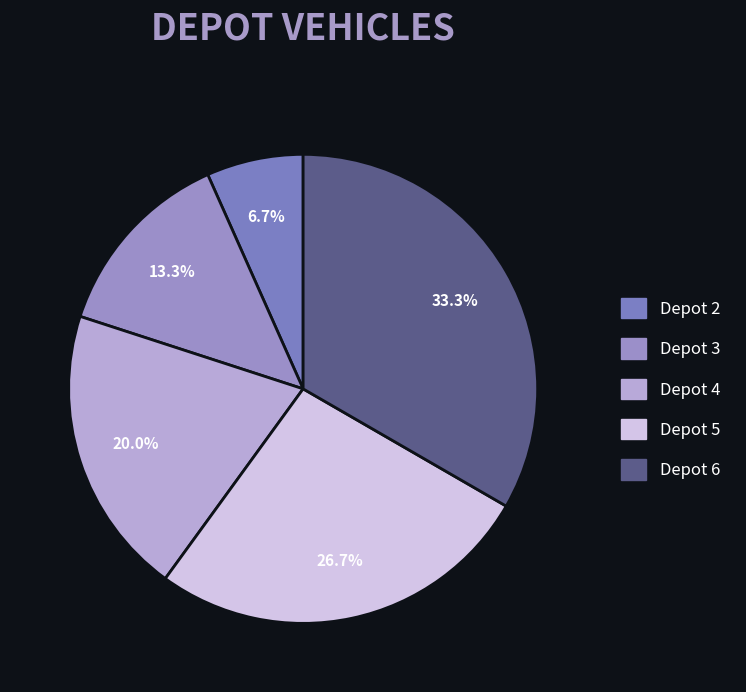

To the nearest percent, what percentage of the pie is Depot 5?

27%